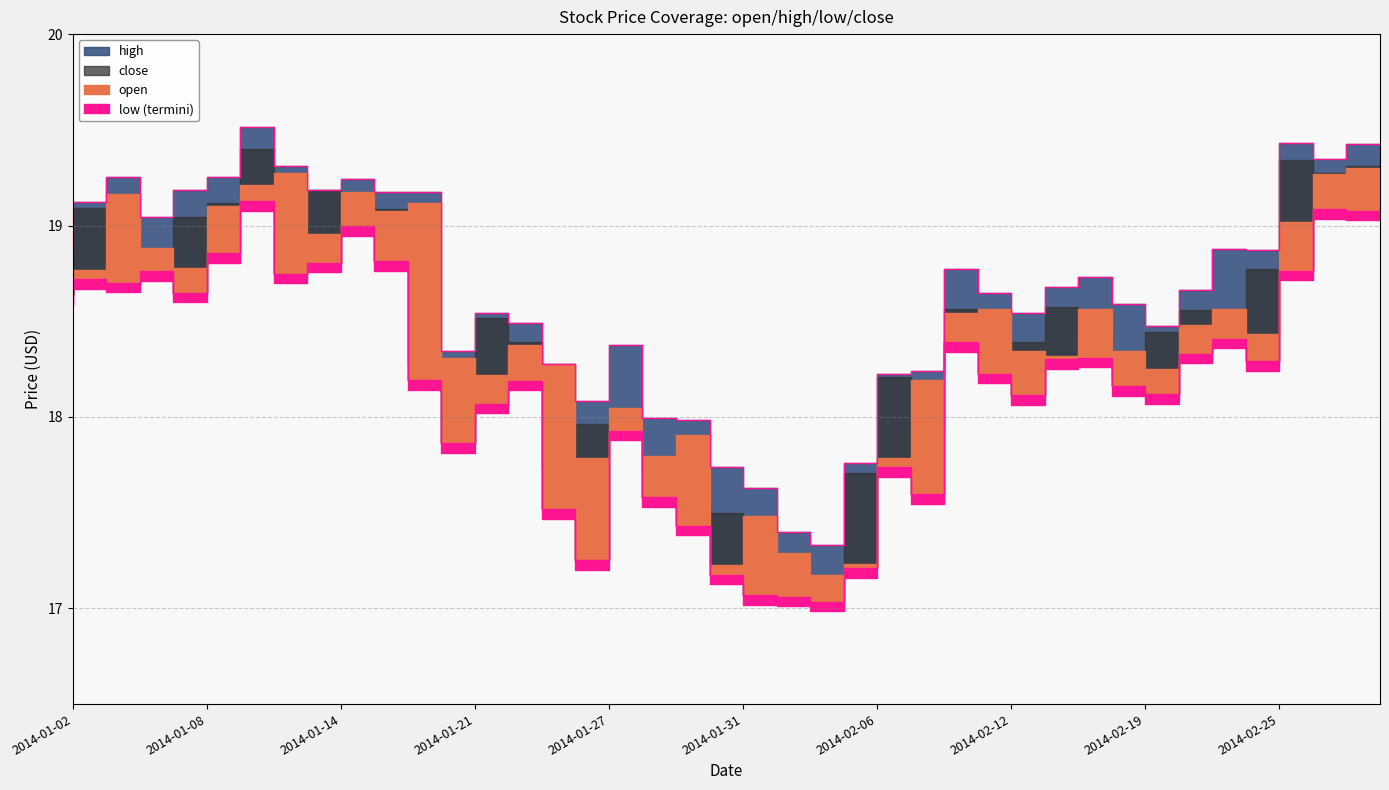

What is the approximate value of close at 2014-02-05?

17.2